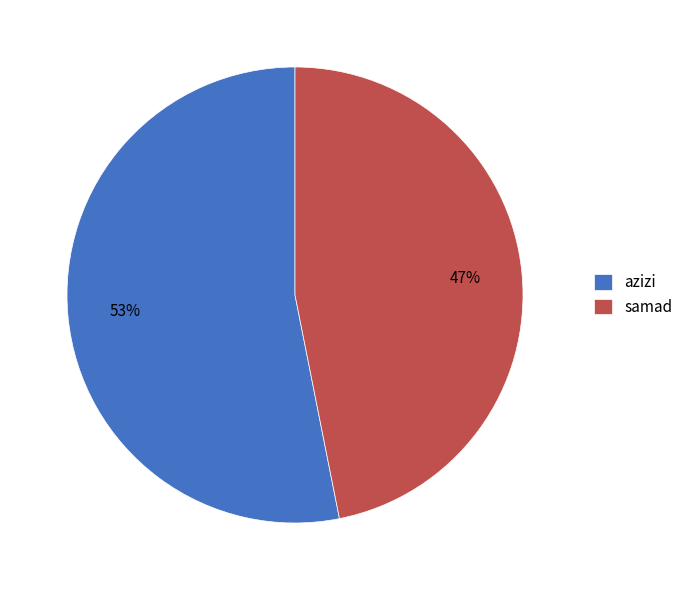

To the nearest percent, what is the average slice percentage?

50%